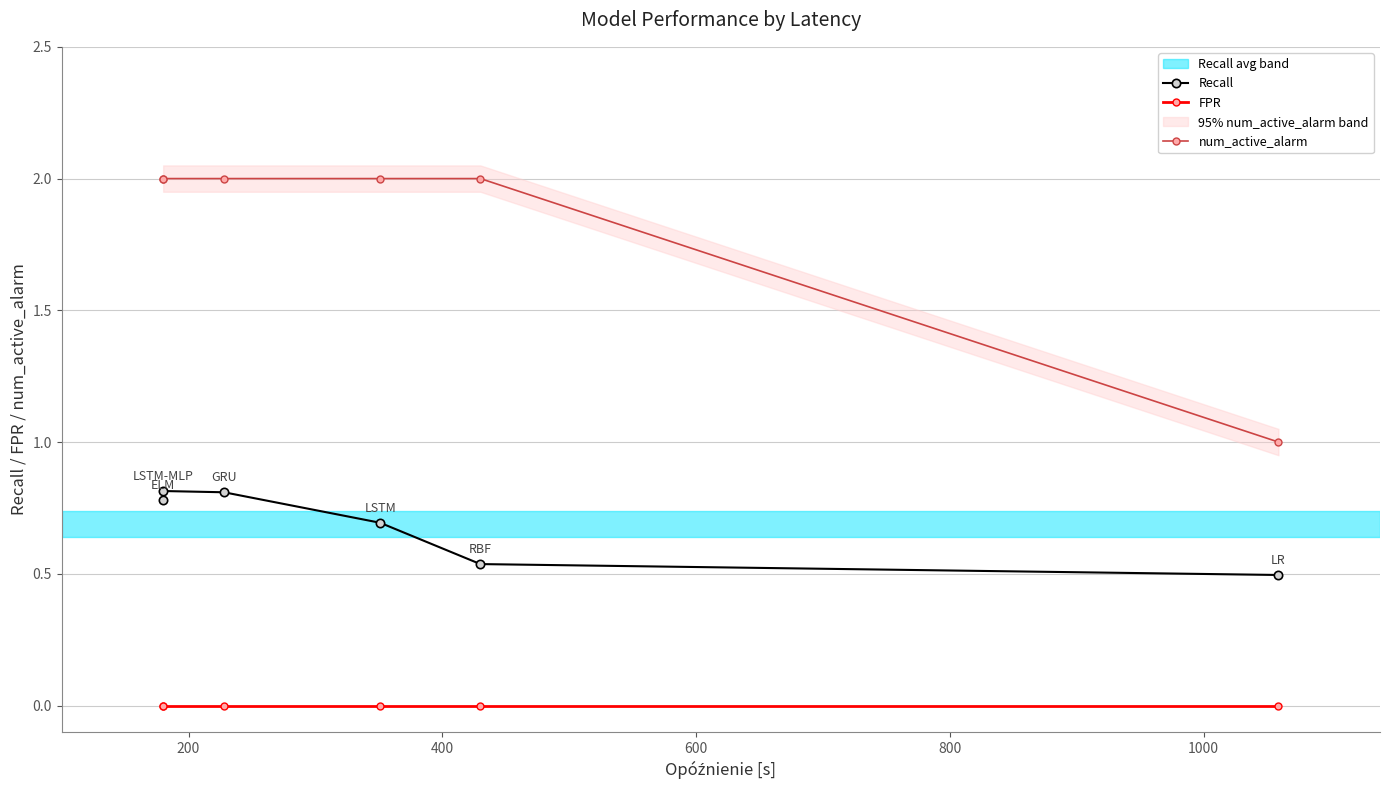

How many Recall values are between 0 and 1?

6